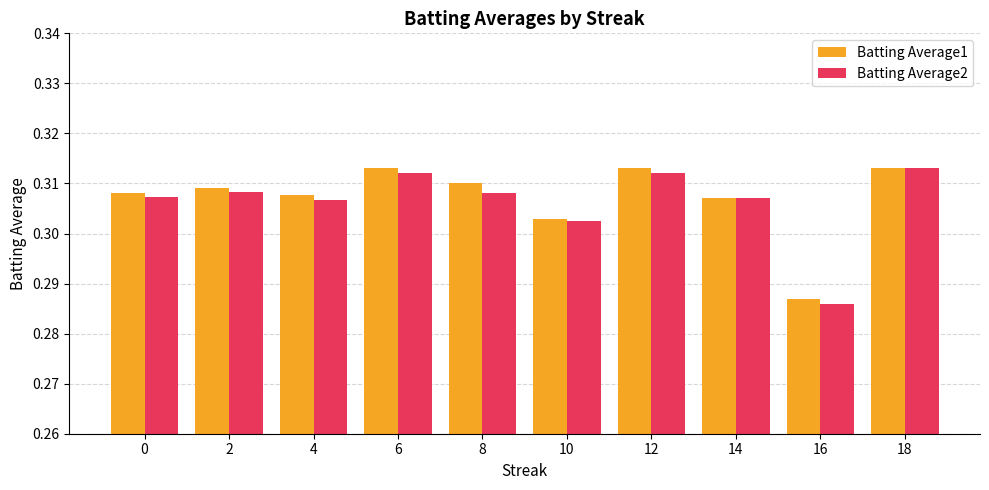

Rank the series by their average value, from highest to lowest.

Batting Average1, Batting Average2